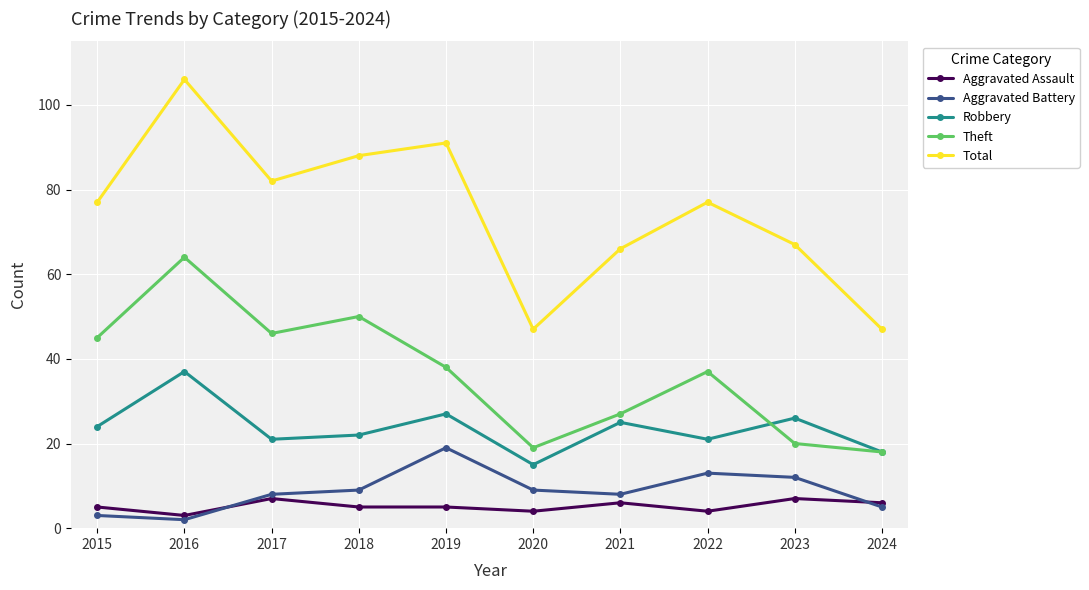

The value of Robbery at 2023 is 26. True or false?

True